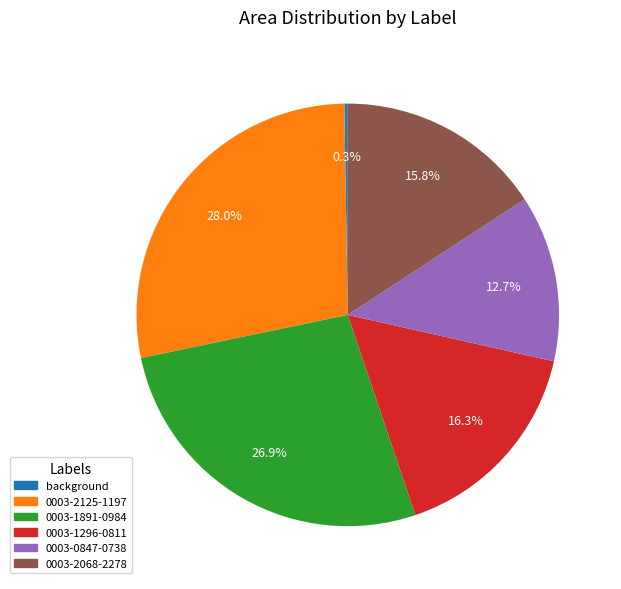

Does any single category account for the majority?

No